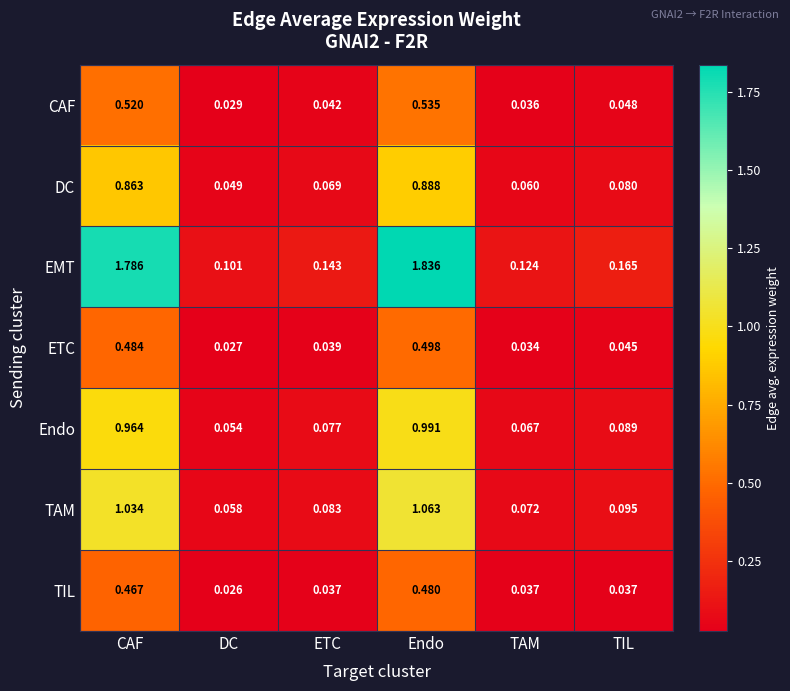

Which series has the largest total across all categories?

EMT